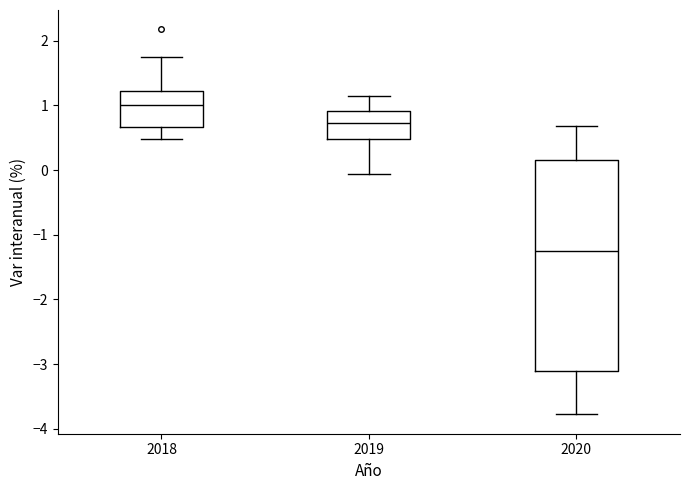

Comparing the boxes themselves (not the whiskers), which one is the tallest?

2020